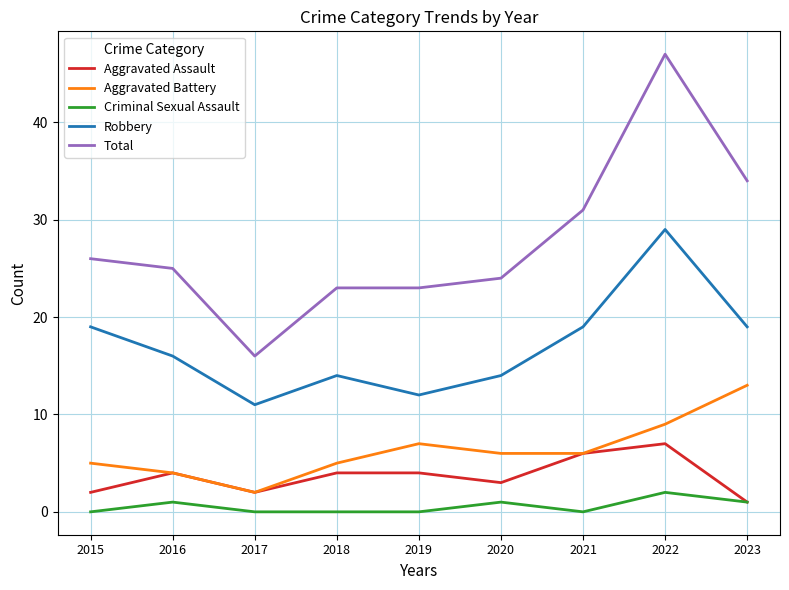

Where is the first local maximum for Aggravated Assault?

2016